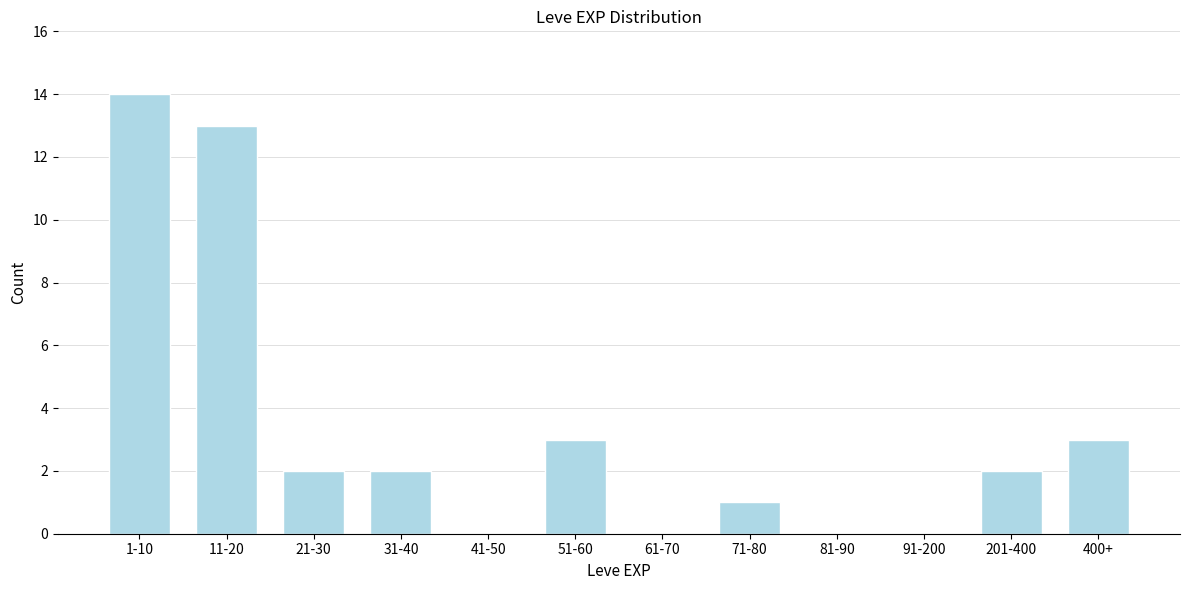

Reading left to right, extract all data points from this chart.

1-10=14	11-20=13	21-30=2	31-40=2	41-50=0	51-60=3	61-70=0	71-80=1	81-90=0	91-200=0	201-400=2	400+=3